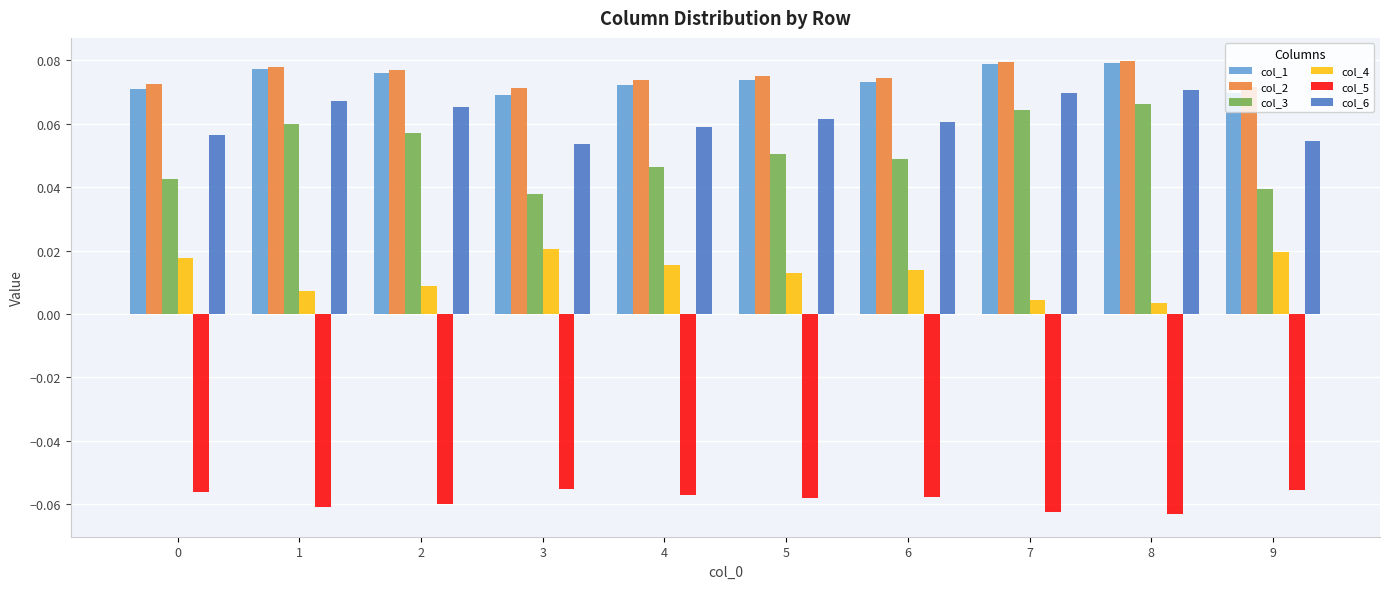

What is the sum of all col_3 values?

0.5